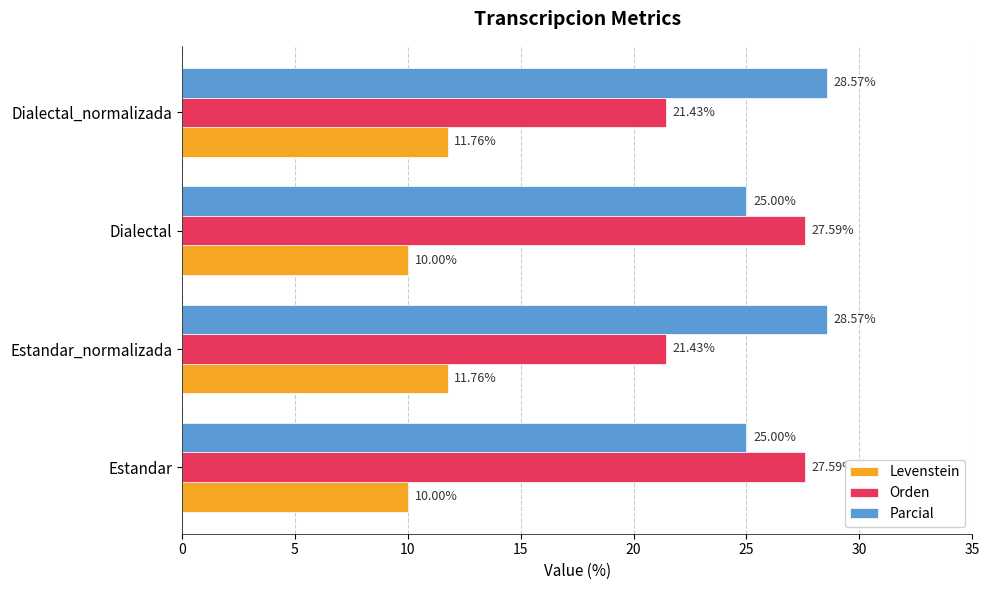

Which series has the largest total across all categories?

Parcial